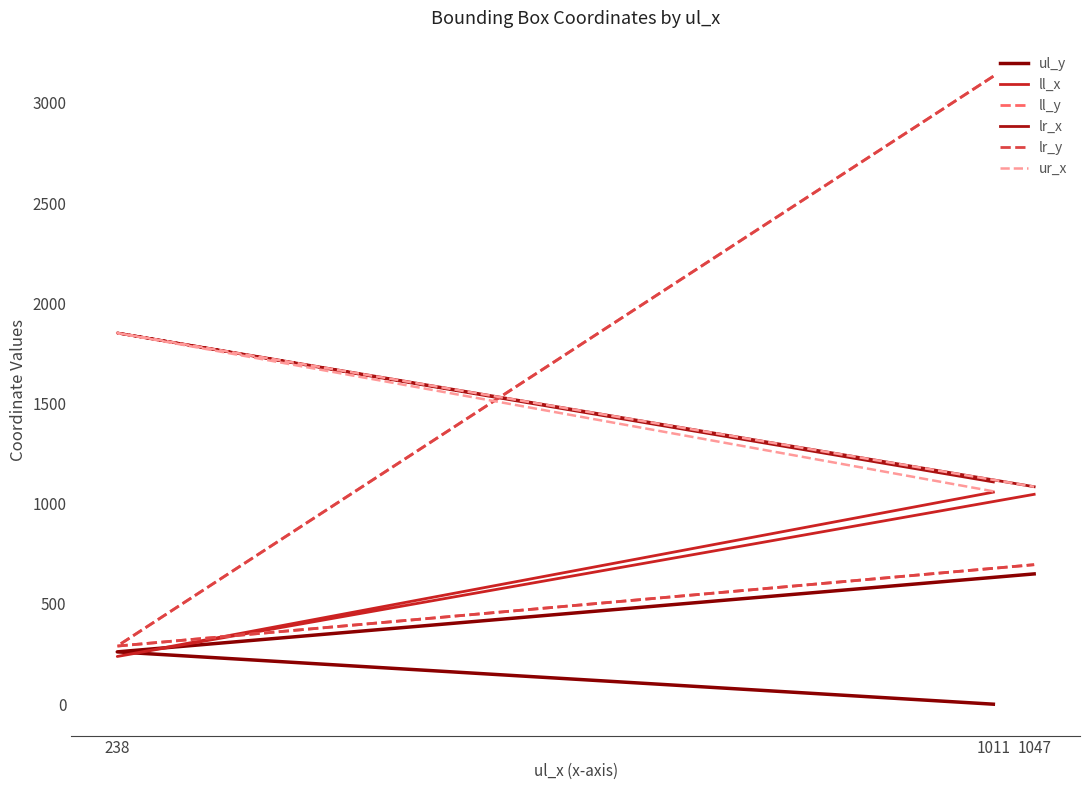

What is the average value of the ul_y series?

304